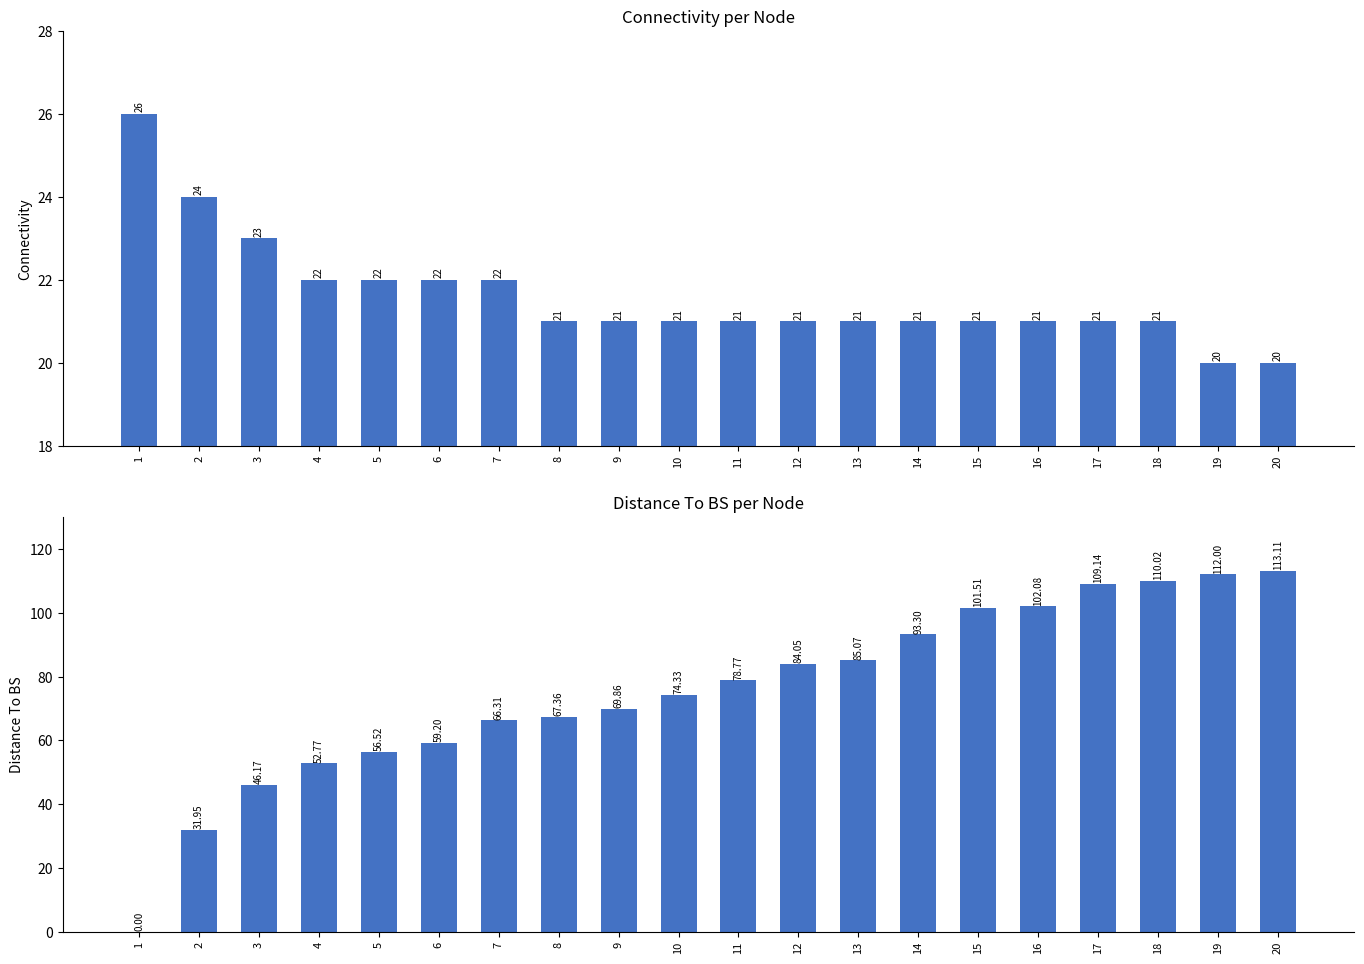

What is the value of the Connectivity bar at the 4th from the left?

22.0